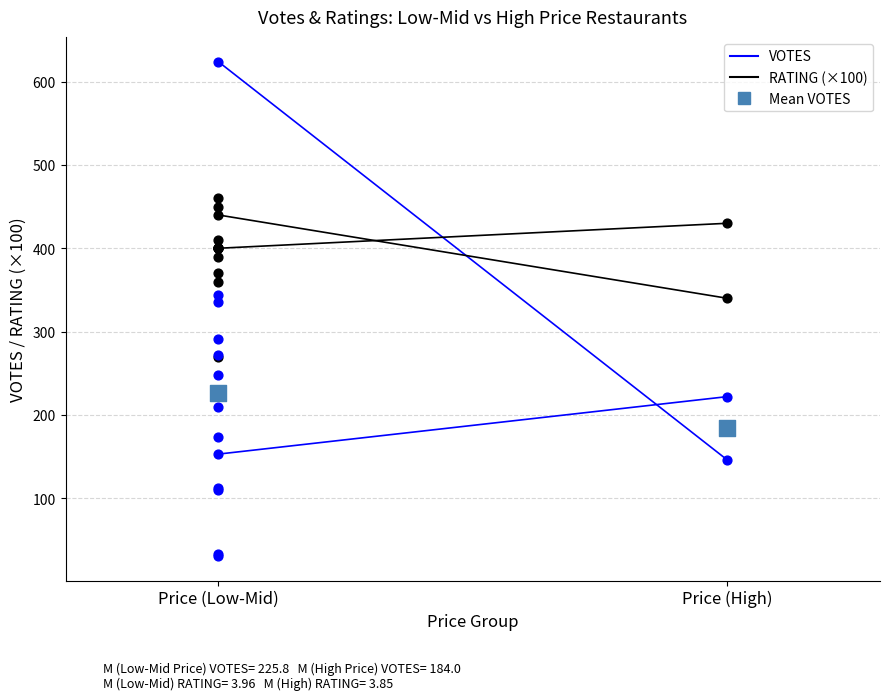

Which series has the largest total across all categories?

RATING (x100)